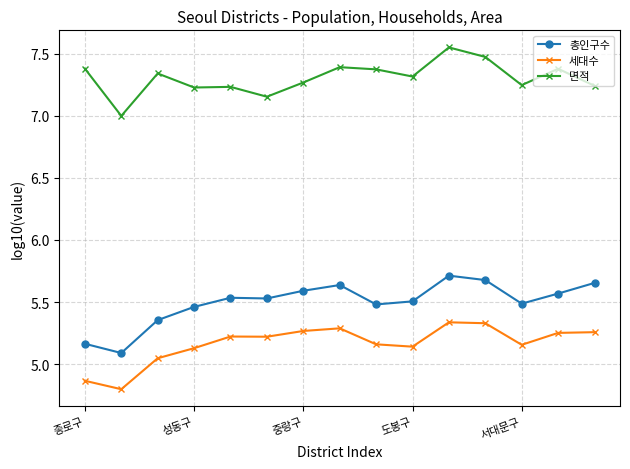

True or false: 세대수 has more than 1 interior local peaks.

True